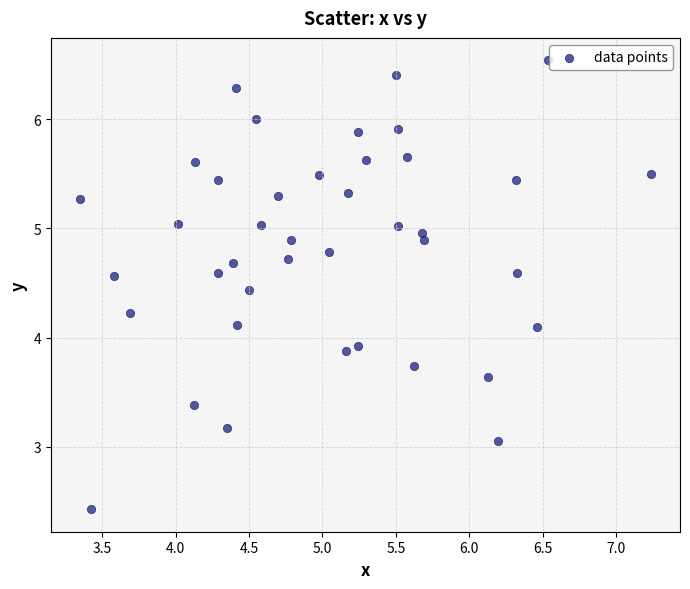

What is the range of X values (max minus min)?

3.9